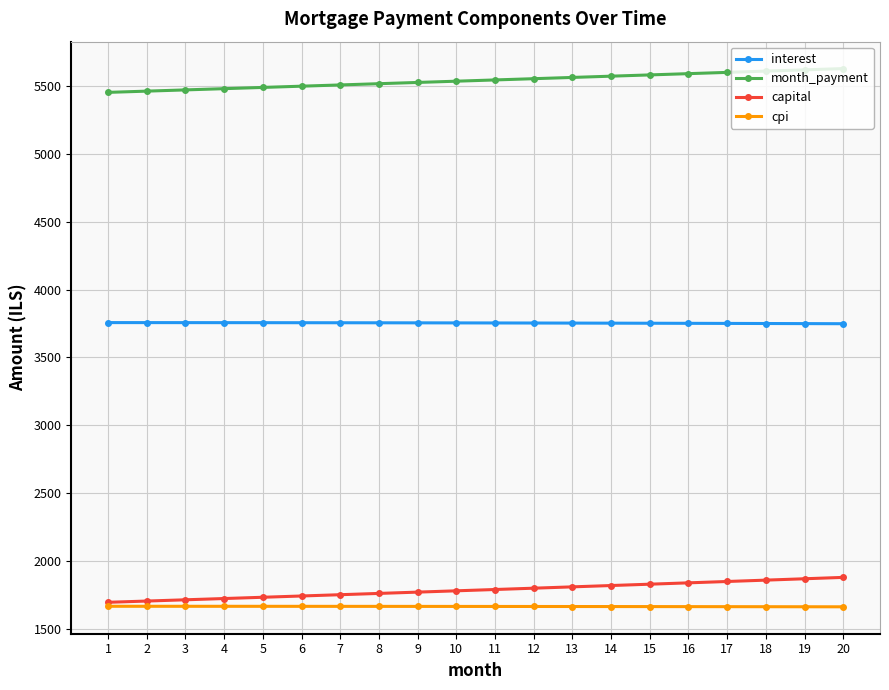

True or false: month_payment has a value of 5590.0 at 16.

True